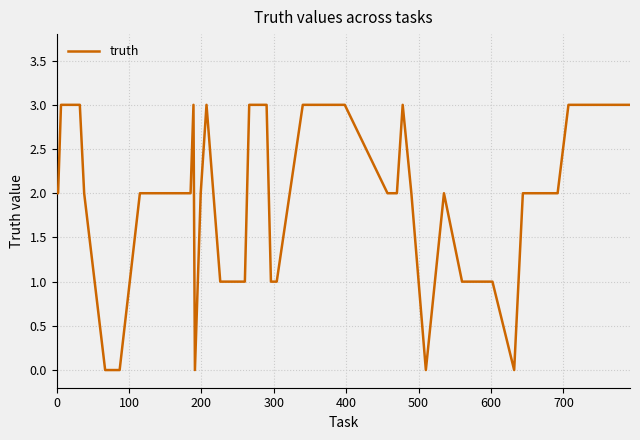

What is the difference between the maximum and minimum values?

3